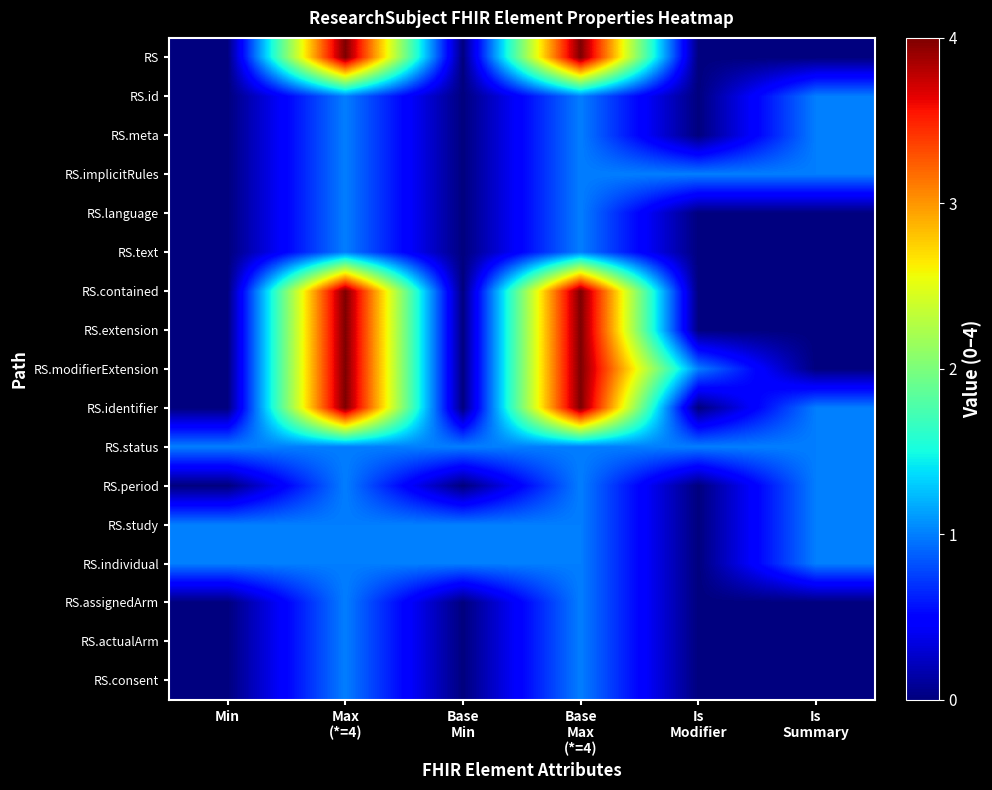

At how many categories does at least one series exceed 1?

2